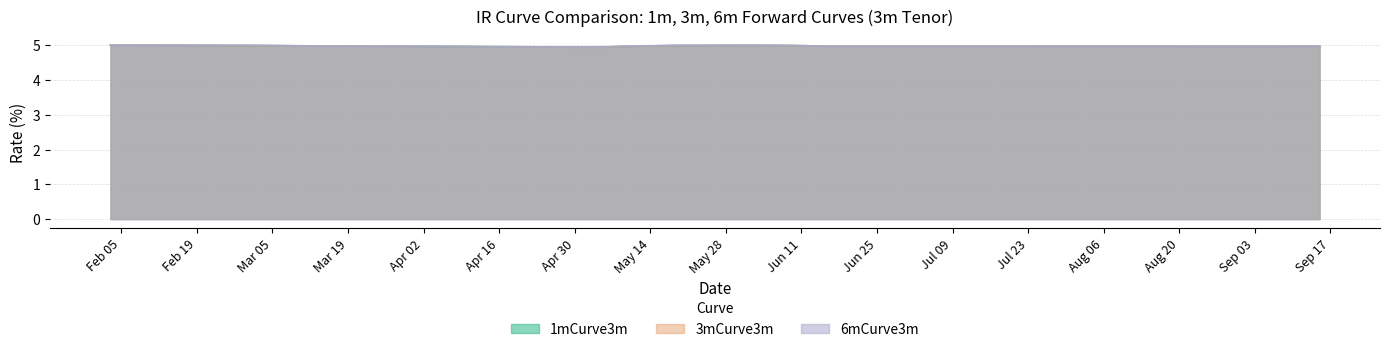

At which category is the sum across all series the highest?

2018-02-03